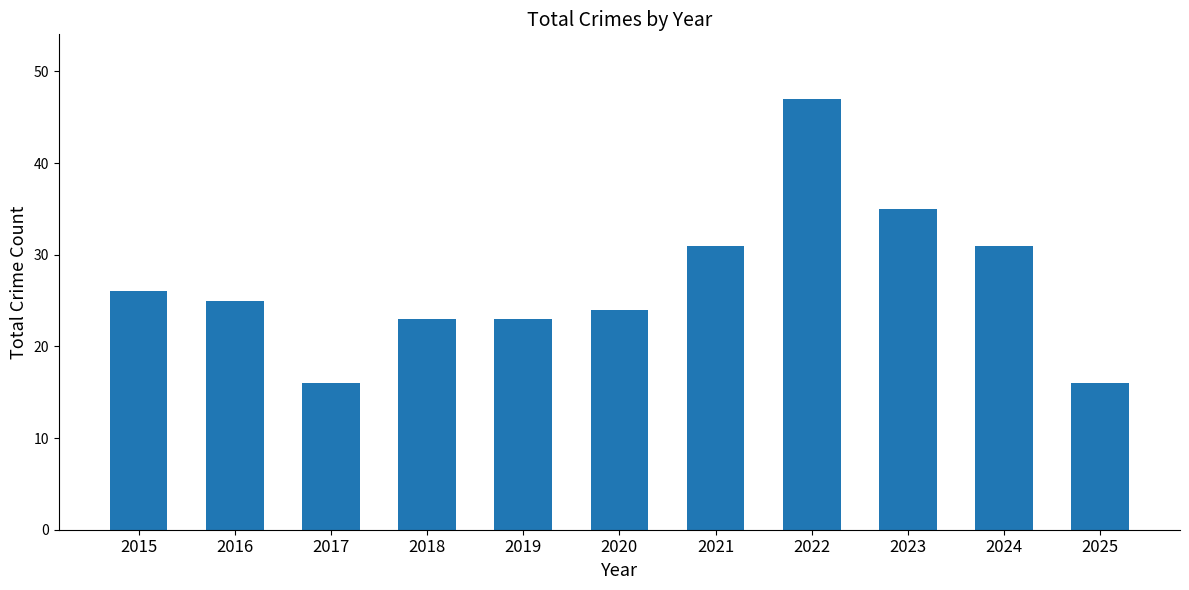

What is the ratio of the value at 2022 to the value at 2016?

1.9